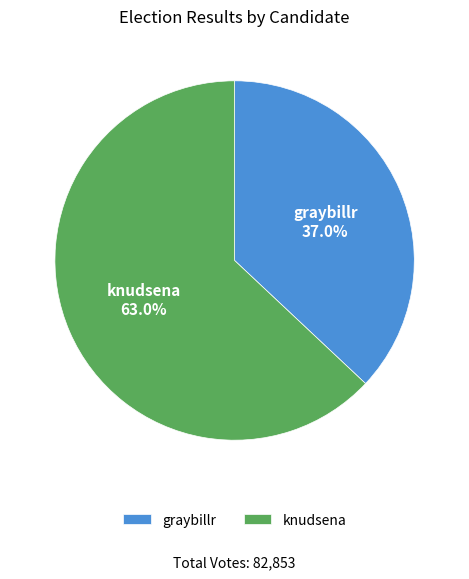

The graybillr slice represents 27% of the pie. True or false?

False